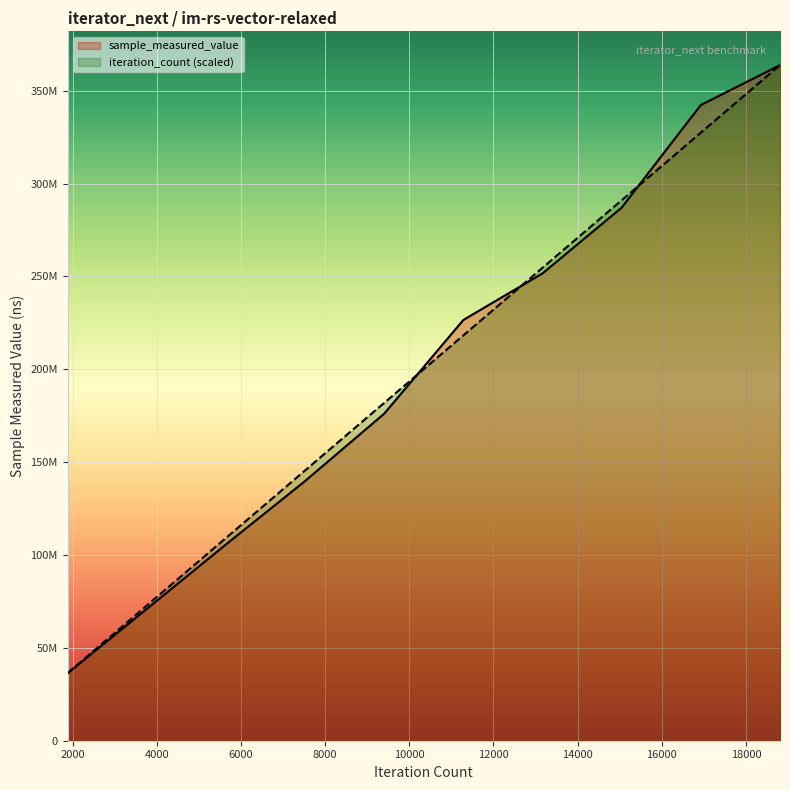

How many data points does each series have?

10